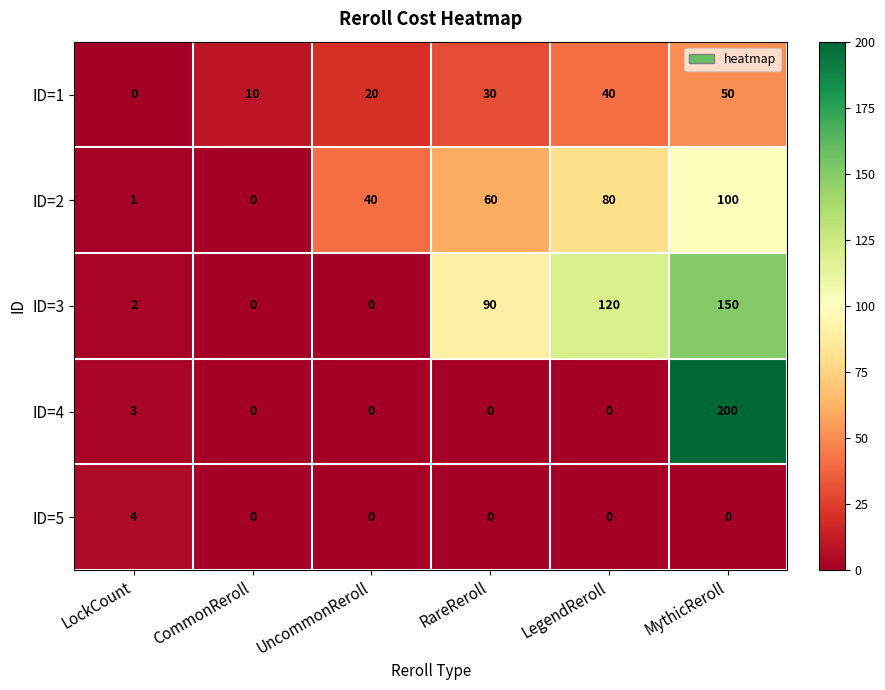

Reading left to right, list all the values displayed in this chart.

ID=1: LockCount=0	CommonReroll=10	UncommonReroll=20	RareReroll=30	LegendReroll=40	MythicReroll=50
ID=2: LockCount=1	CommonReroll=0	UncommonReroll=40	RareReroll=60	LegendReroll=80	MythicReroll=100
ID=3: LockCount=2	CommonReroll=0	UncommonReroll=0	RareReroll=90	LegendReroll=120	MythicReroll=150
ID=4: LockCount=3	CommonReroll=0	UncommonReroll=0	RareReroll=0	LegendReroll=0	MythicReroll=200
ID=5: LockCount=4	CommonReroll=0	UncommonReroll=0	RareReroll=0	LegendReroll=0	MythicReroll=0